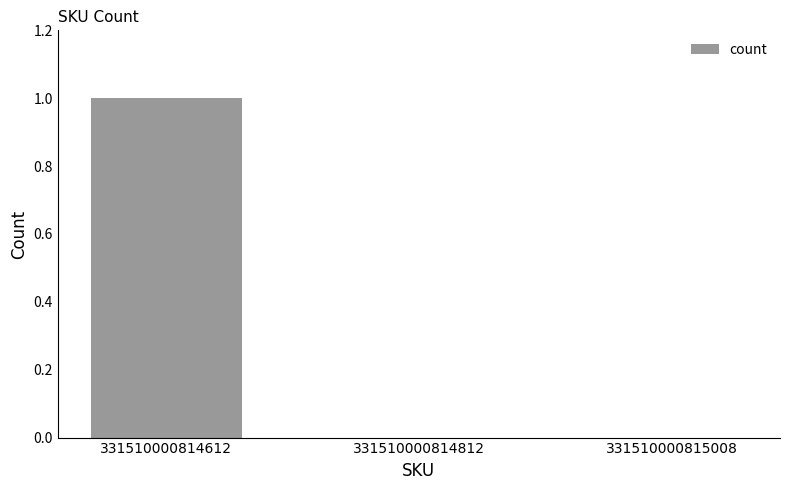

What is the maximum value shown in the chart?

1